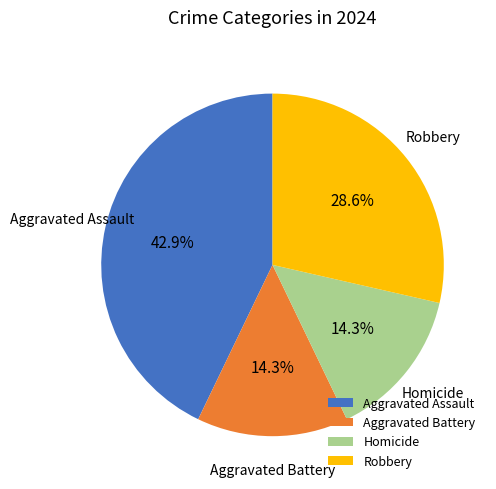

Is Aggravated Assault the majority of the pie?

No